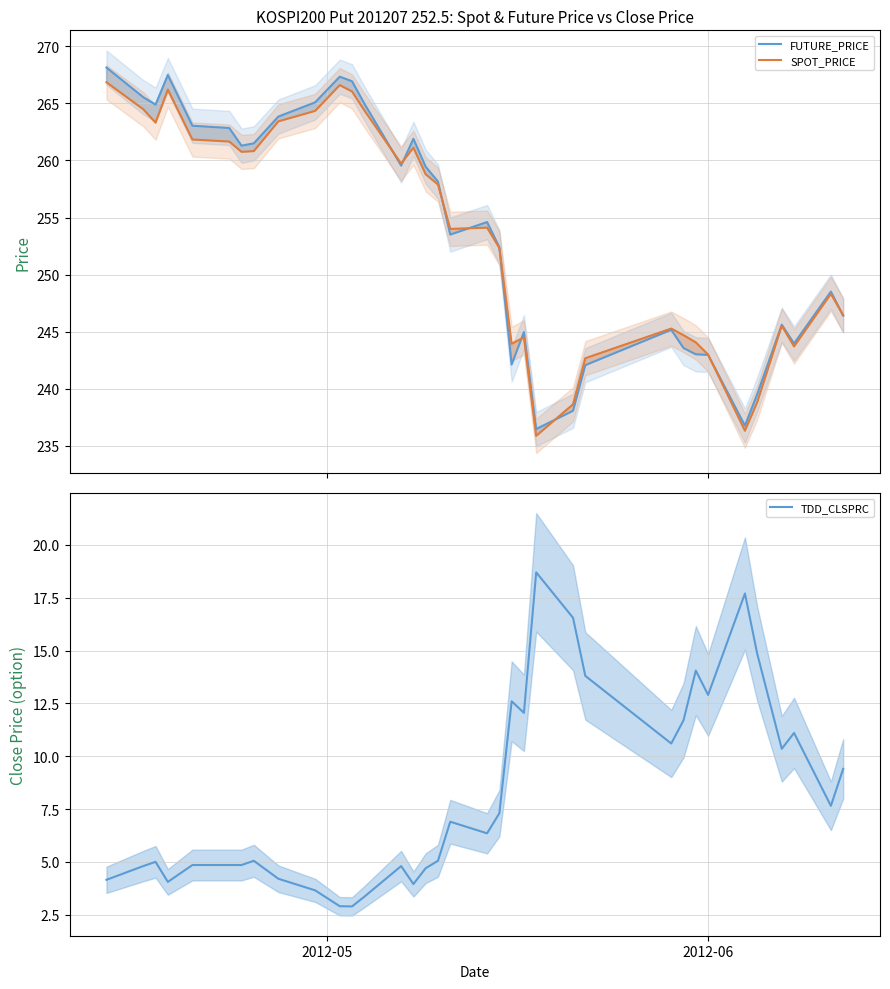

What is the maximum value for TDD_CLSPRC?

18.7